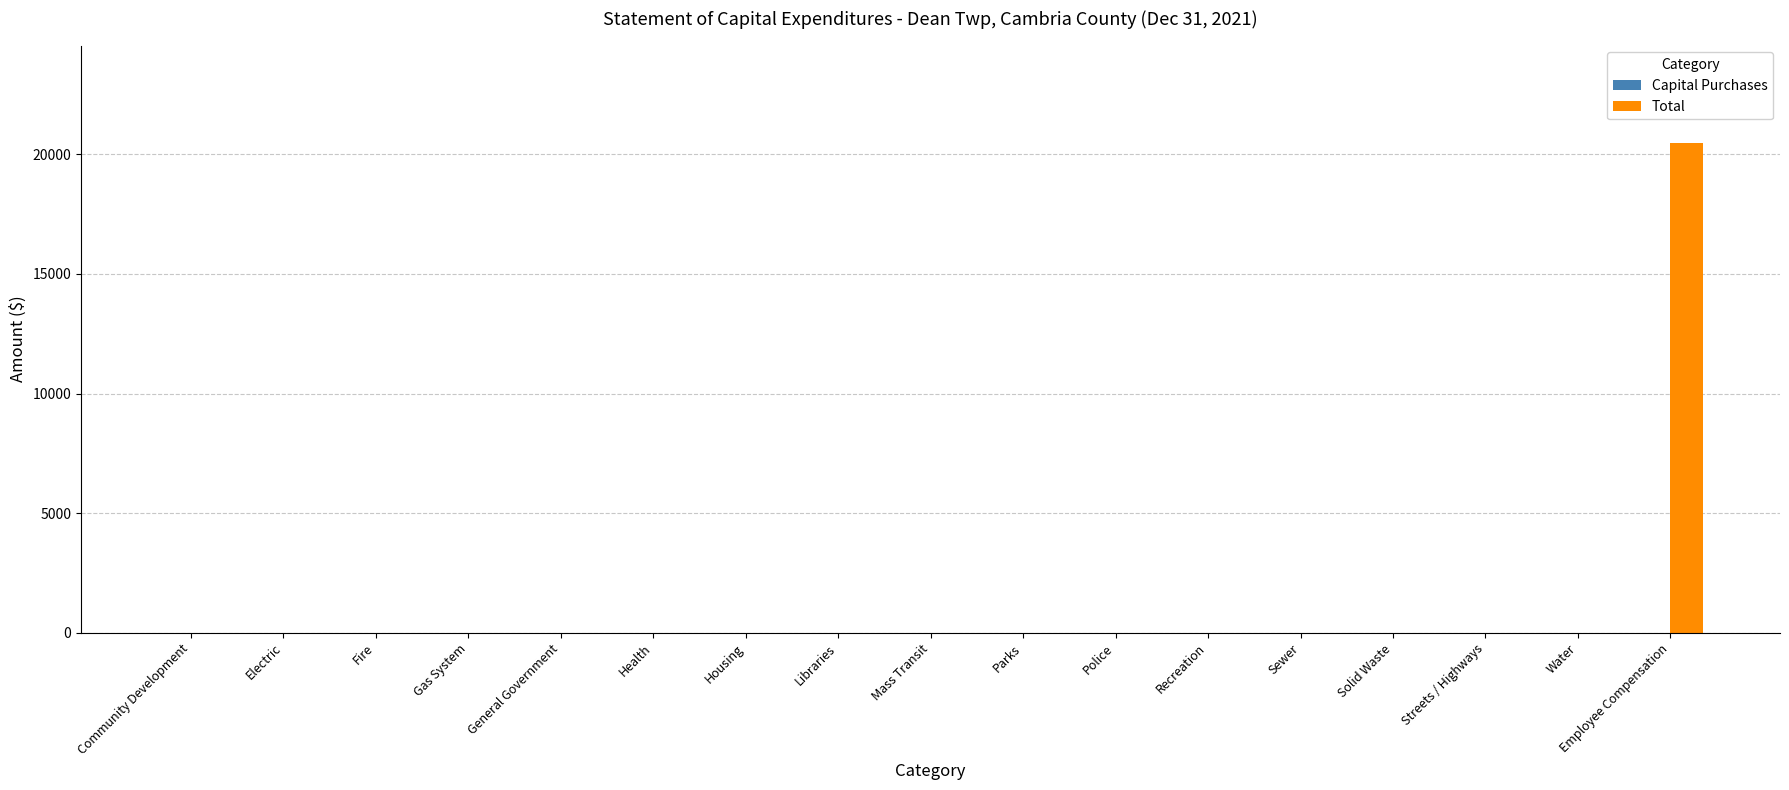

What is the maximum value shown in the chart?

20454